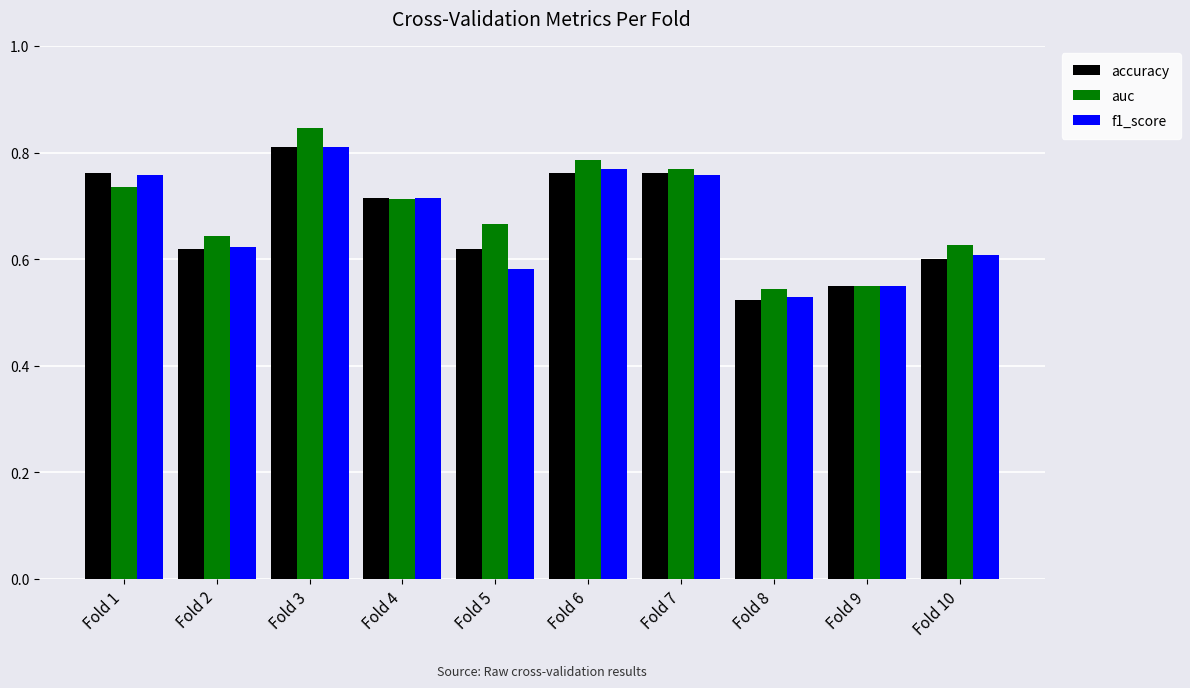

What is the sum of the auc values at Fold 5 and Fold 9?

1.2